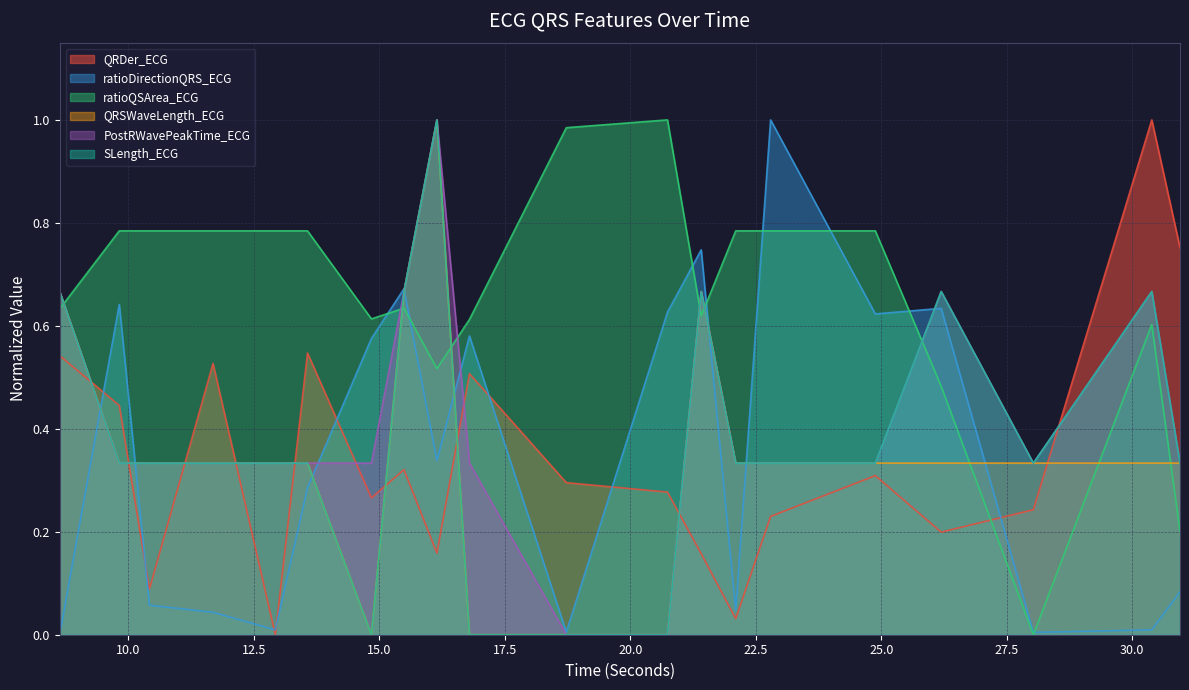

Reading right to left, transcribe all the data shown in this chart.

QRDer_ECG: 0.8	1.0	0.2	0.2	0.3	0.2	0.0	0.2	0.3	0.3	0.5	0.2	0.3	0.3	0.5	0.0	0.5	0.1	0.4	0.5
ratioDirectionQRS_ECG: 0.1	0.0	0.0	0.6	0.6	1.0	0.0	0.7	0.6	0.0	0.6	0.3	0.7	0.6	0.3	0.0	0.0	0.1	0.6	0.0
ratioQSArea_ECG: 0.2	0.6	0.0	0.5	0.8	0.8	0.8	0.6	1.0	1.0	0.6	0.5	0.6	0.6	0.8	0.8	0.8	0.8	0.8	0.6
QRSWaveLength_ECG: 0.3	0.3	0.3	0.3	0.3	0.3	0.3	0.7	0.0	0.0	0.0	1.0	0.7	0.0	0.3	0.3	0.3	0.3	0.3	0.7
PostRWavePeakTime_ECG: 0.3	0.7	0.3	0.7	0.3	0.3	0.3	0.7	0.0	0.0	0.3	1.0	0.7	0.3	0.3	0.3	0.3	0.3	0.3	0.7
SLength_ECG: 0.3	0.7	0.3	0.7	0.3	0.3	0.3	0.7	0.0	0.0	0.0	1.0	0.7	0.0	0.3	0.3	0.3	0.3	0.3	0.7